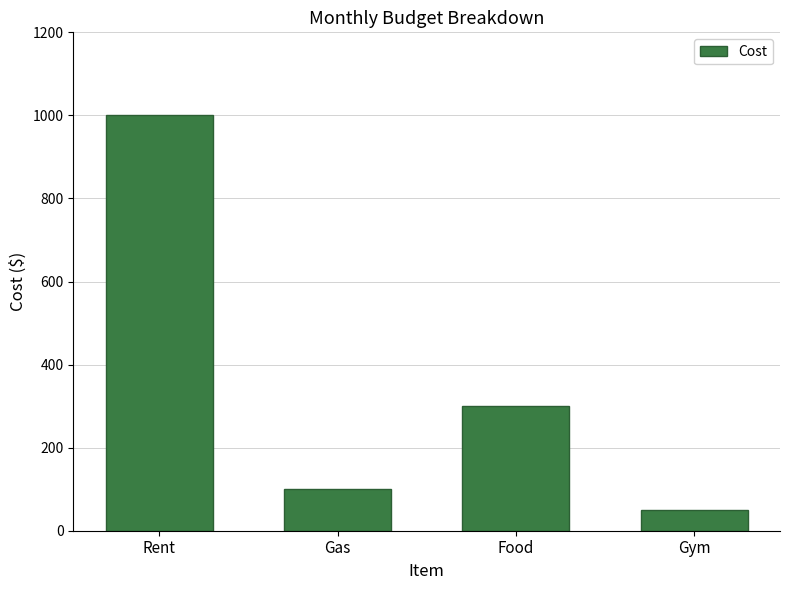

Reading left to right, what are all the values shown in this chart?

1000	100	300	50